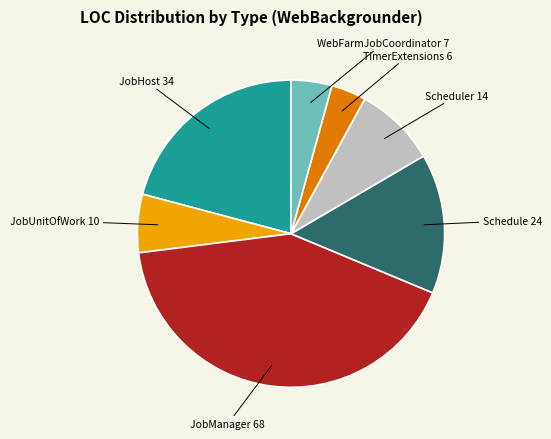

Rank the categories by value from highest to lowest.

JobManager, JobHost, Schedule, Scheduler, JobUnitOfWork, WebFarmJobCoordinator, TimerExtensions